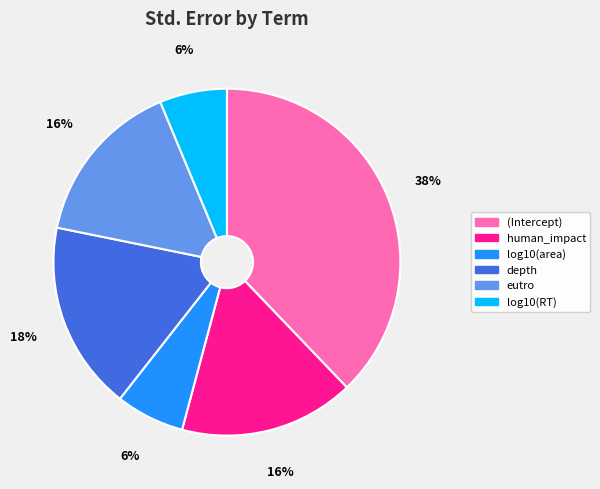

To the nearest percent, what percentage of the pie is eutro?

16%